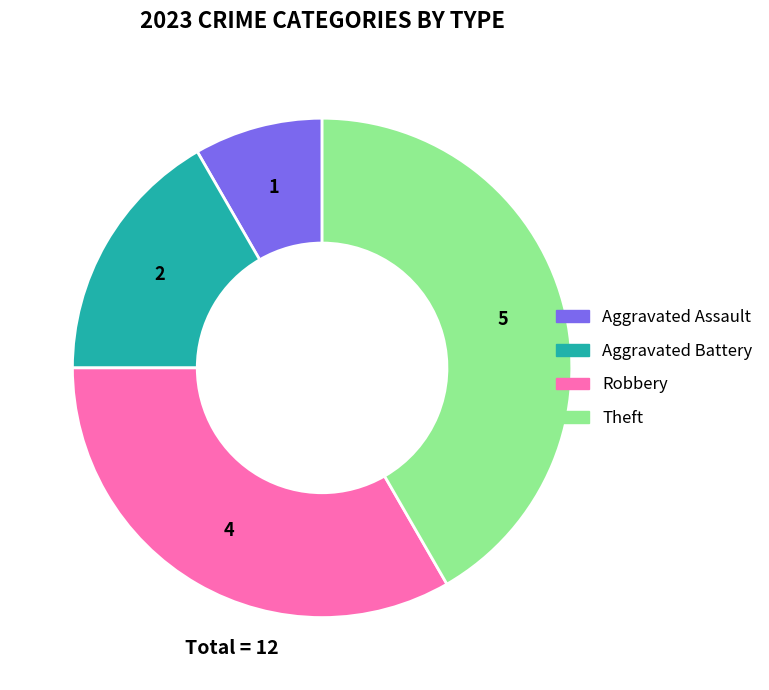

Is there a majority slice in this chart?

No